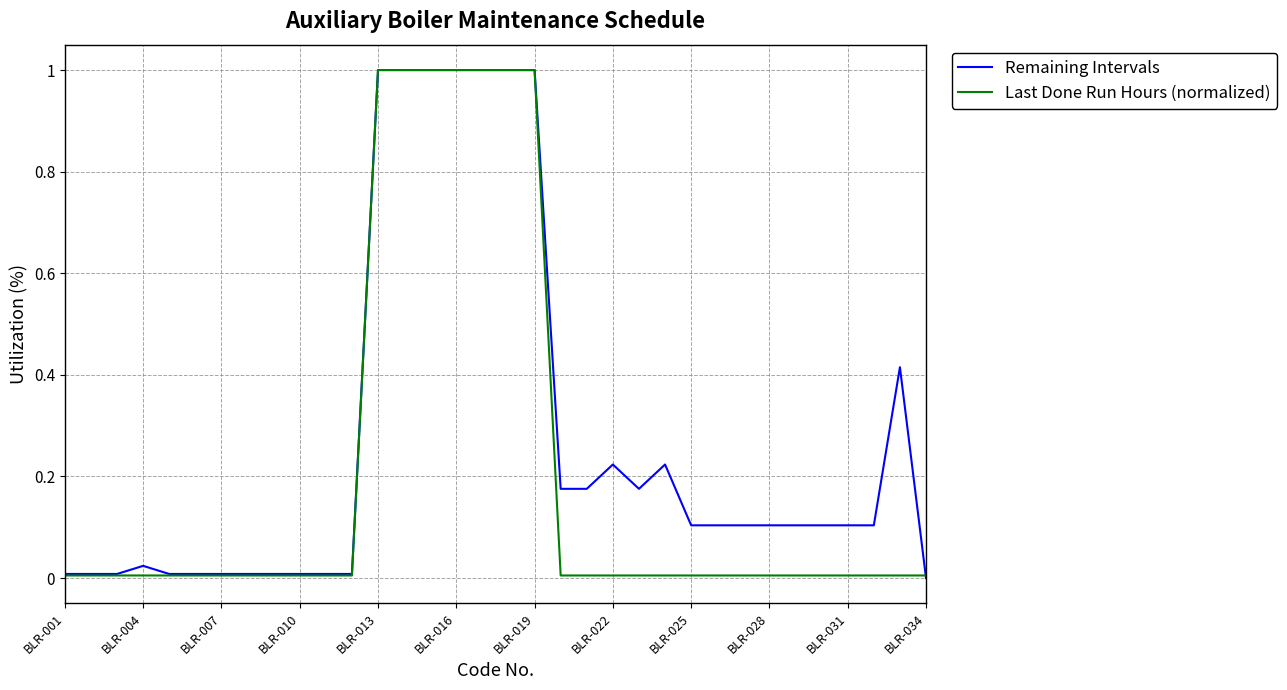

Is this an area chart (filled region under the line)?

No